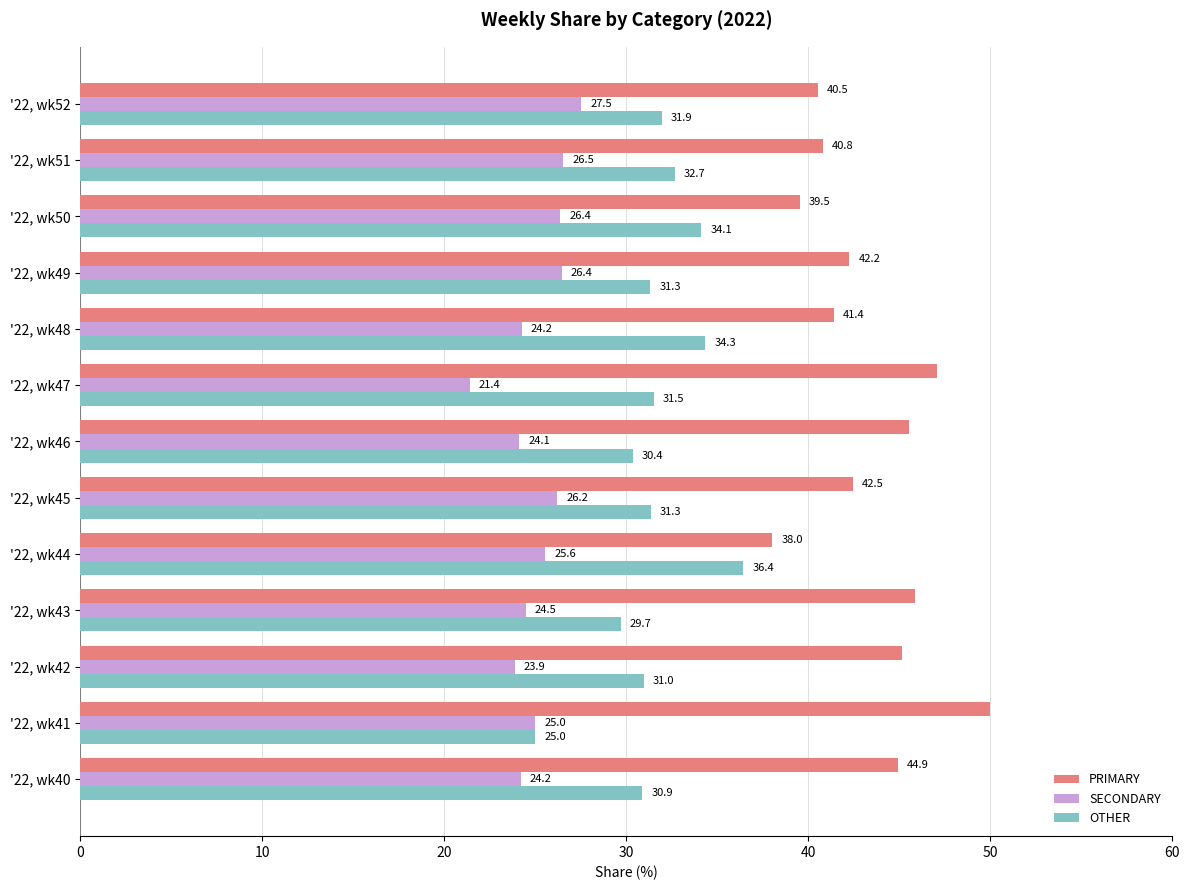

The OTHER series shows 44.9 at '22, wk47. True or false?

False